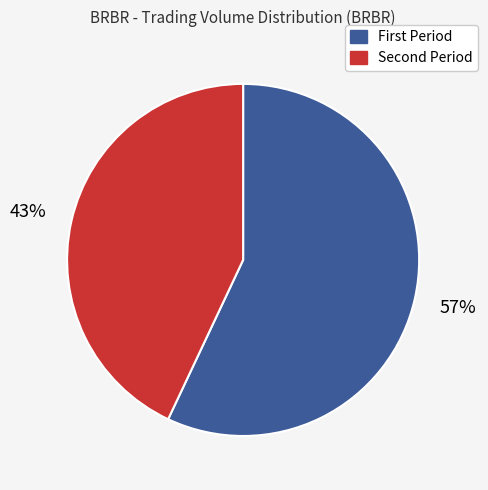

Is there a majority slice in this chart?

Yes